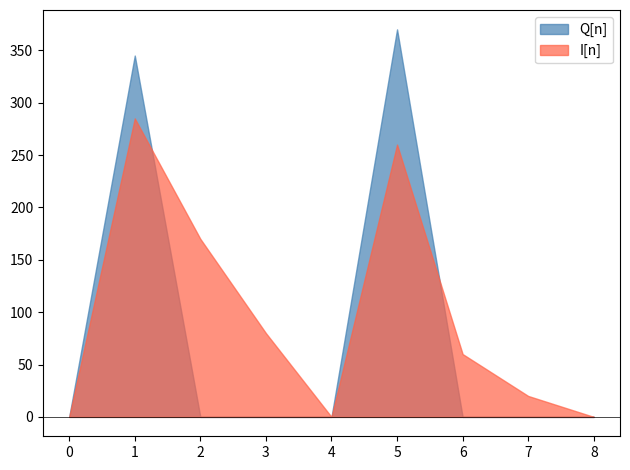

Which series changed the most between 3 and 4?

I[n]